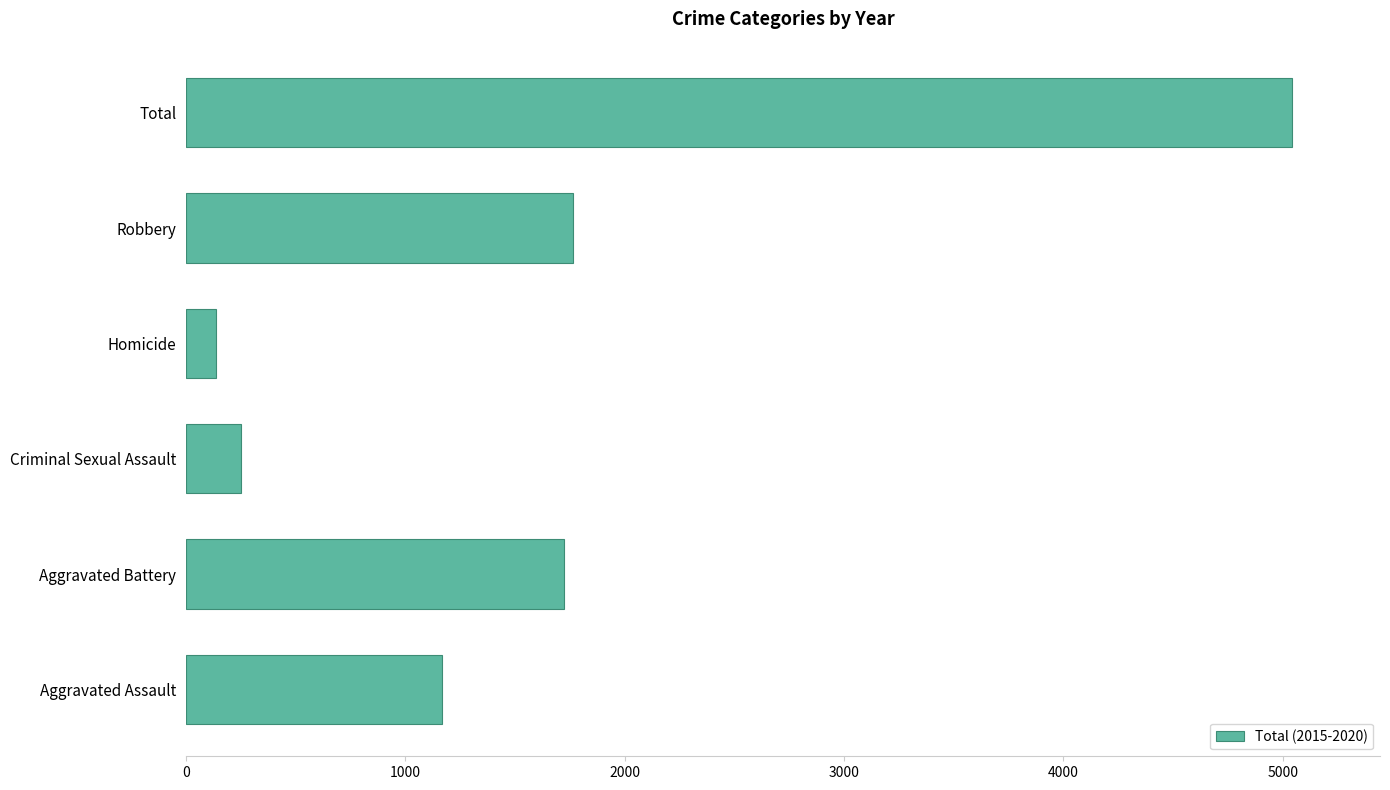

What is the change in value from Aggravated Battery to Criminal Sexual Assault?

-1470